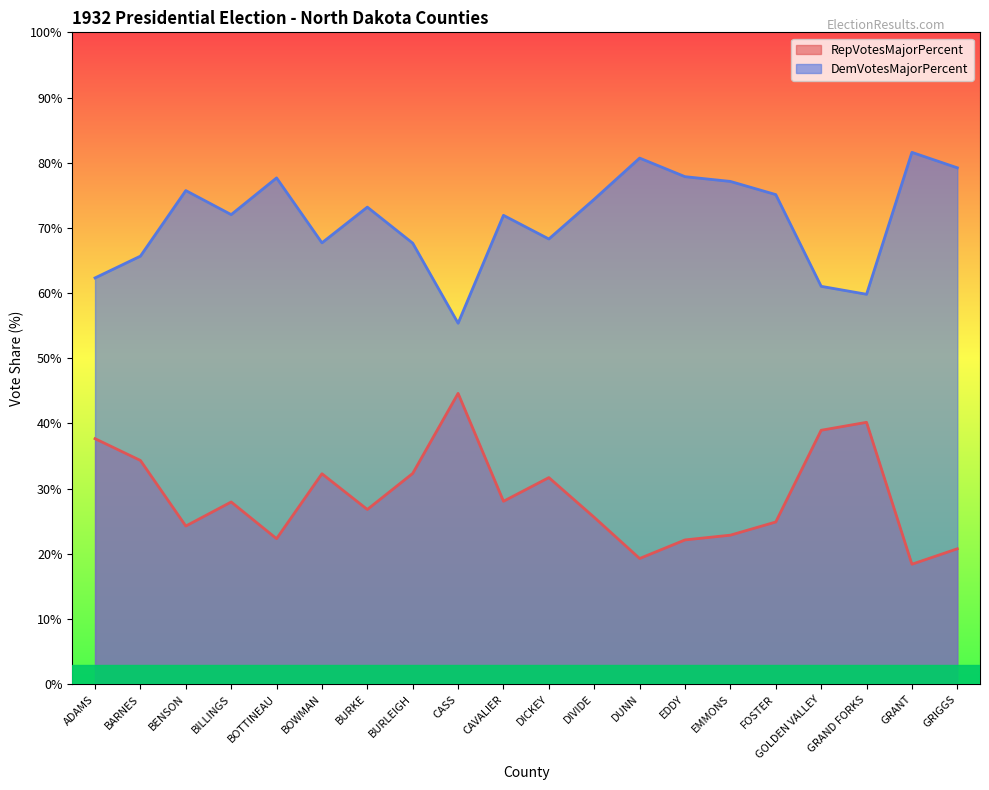

Rank the series at EMMONS from lowest to highest value.

RepVotesMajorPercent, DemVotesMajorPercent